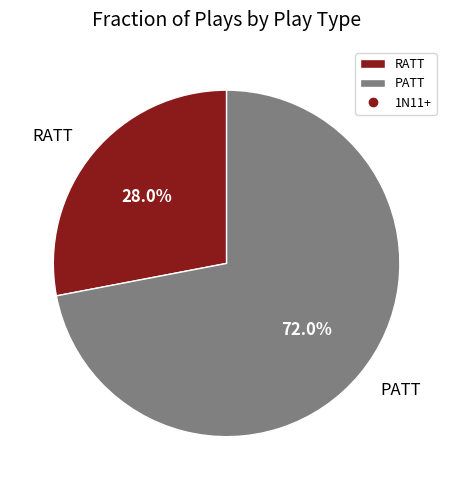

Rank the categories by value from highest to lowest.

PATT, RATT